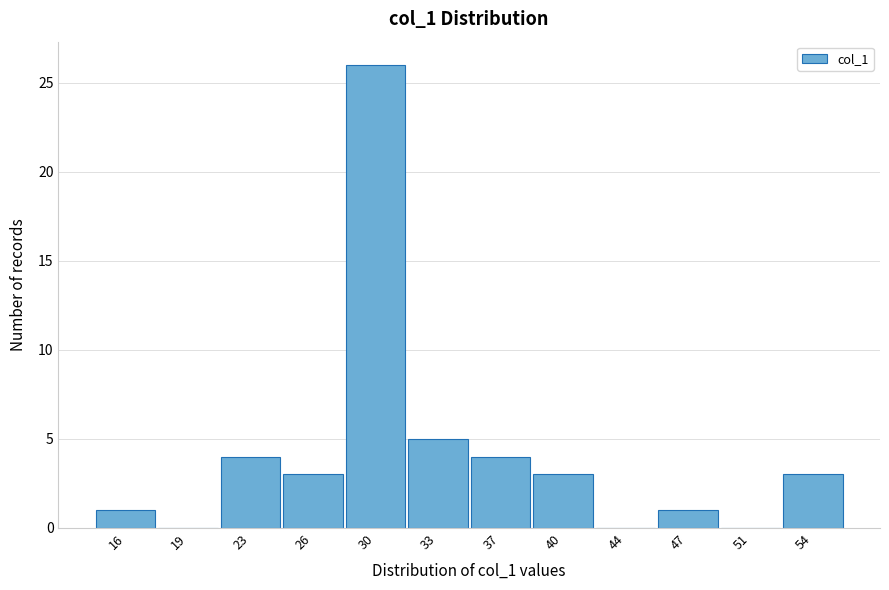

What is the height of the bar covering 28.0 to 31.5 on the x-axis? The values are not printed on the chart, so give them approximately, as read against the axis.

26